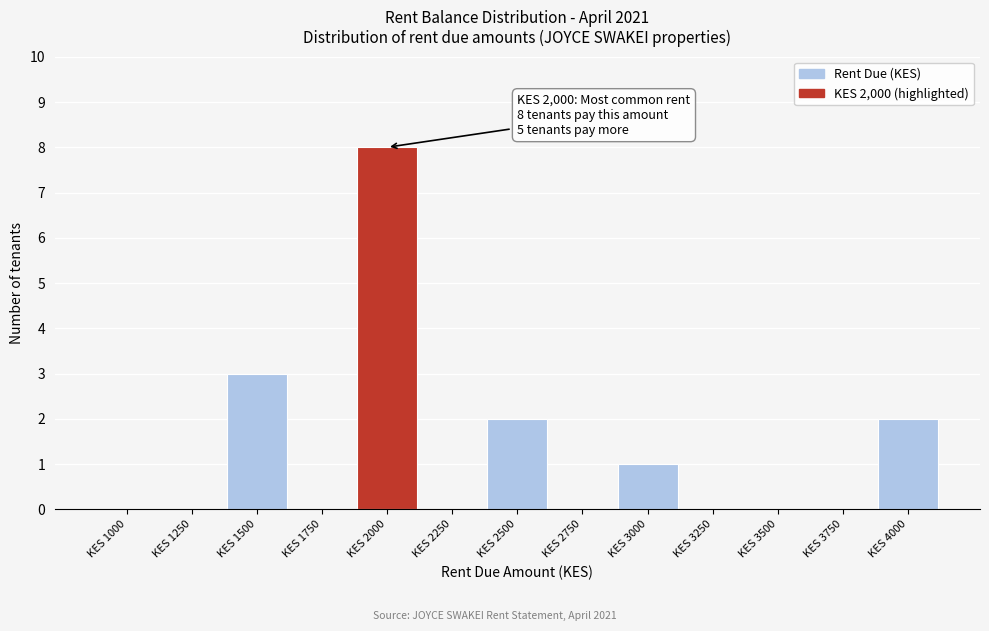

Reading right to left, transcribe all the data shown in this chart.

KES 4000=2	KES 3750=0	KES 3500=0	KES 3250=0	KES 3000=1	KES 2750=0	KES 2500=2	KES 2250=0	KES 2000=8	KES 1750=0	KES 1500=3	KES 1250=0	KES 1000=0